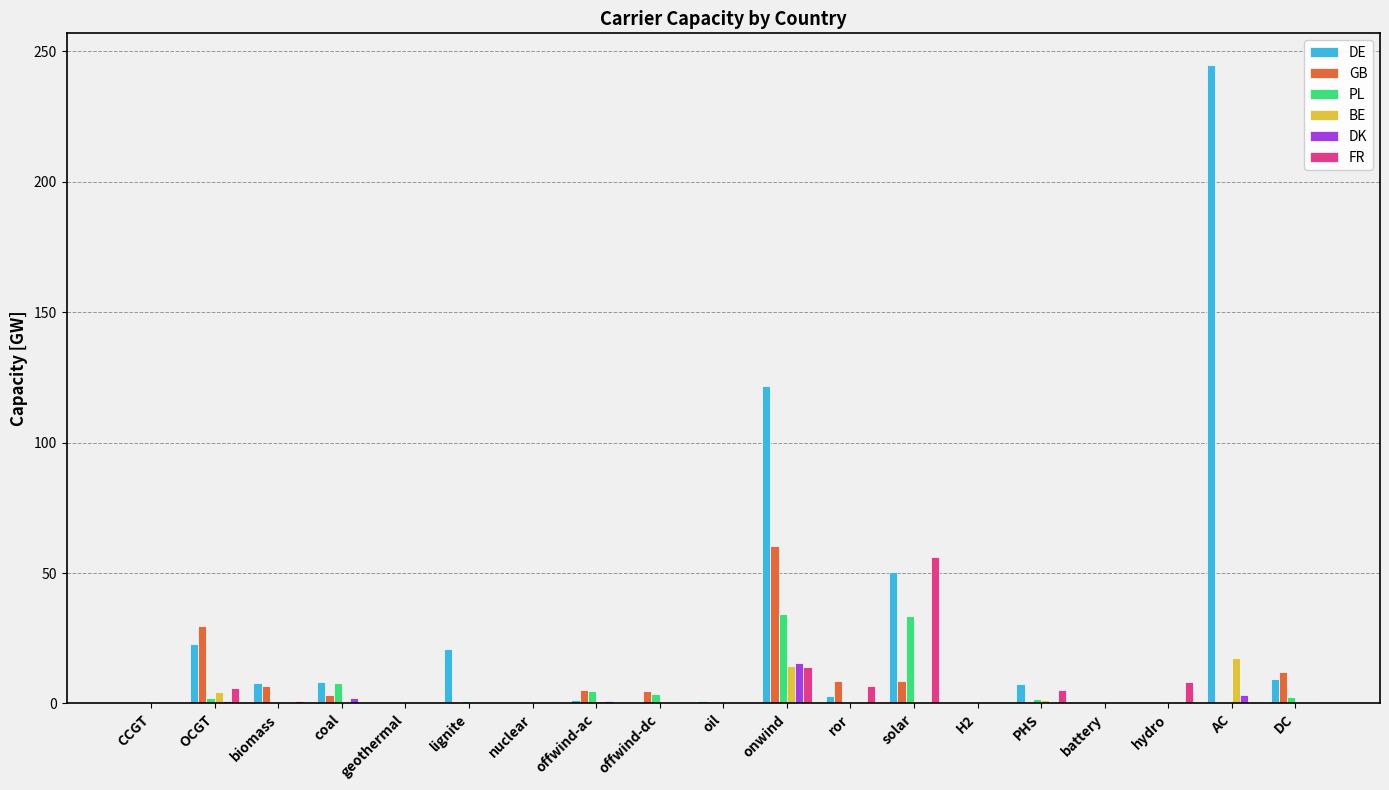

The value of DE at solar is 50.2. True or false?

True